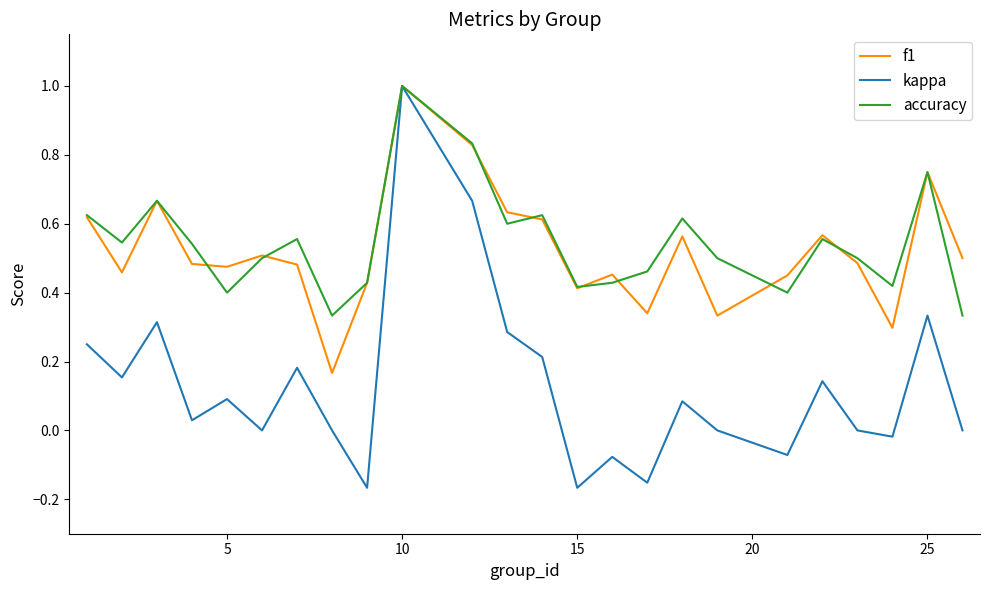

What is the greatest value displayed?

1.0